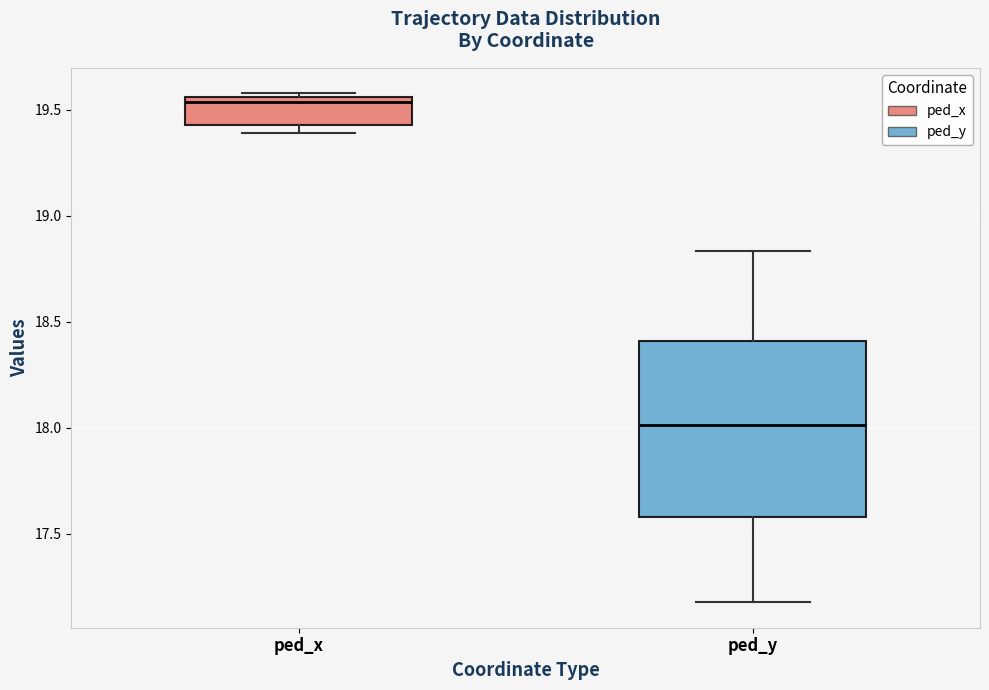

Comparing the boxes themselves (not the whiskers), which one is the tallest?

ped_y